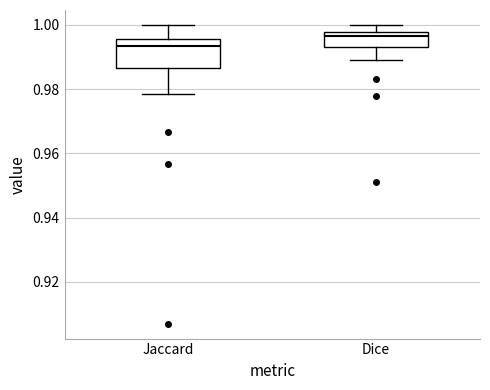

Which box has the highest median line?

Dice